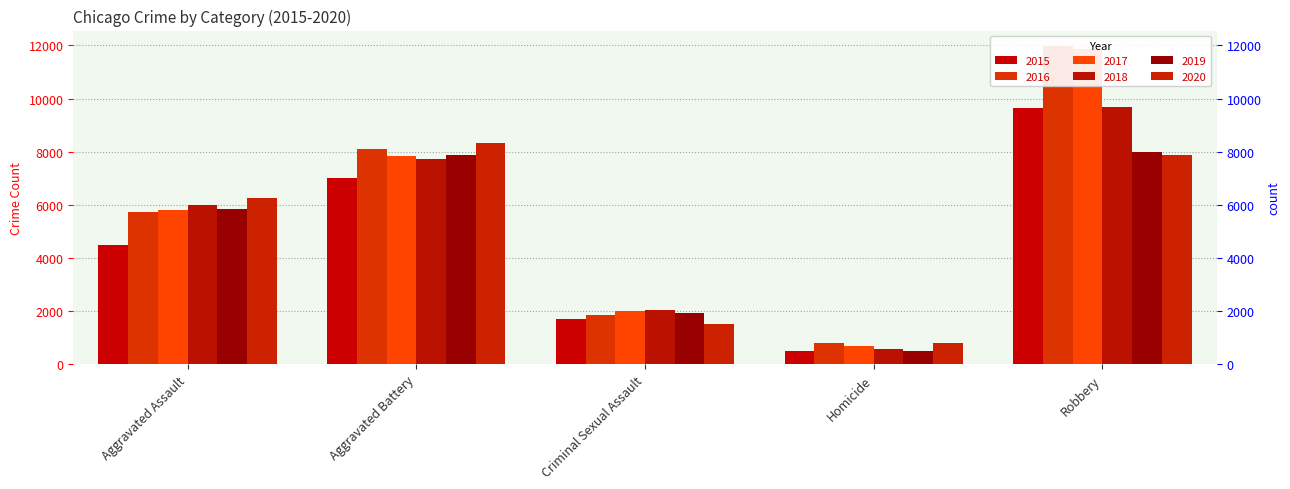

Reading left to right, extract all data points from this chart.

2015: Aggravated Assault=4480	Aggravated Battery=7018	Criminal Sexual Assault=1713	Homicide=496	Robbery=9638
2016: Aggravated Assault=5713	Aggravated Battery=8085	Criminal Sexual Assault=1870	Homicide=786	Robbery=11960
2017: Aggravated Assault=5793	Aggravated Battery=7845	Criminal Sexual Assault=1994	Homicide=672	Robbery=11881
2018: Aggravated Assault=6002	Aggravated Battery=7734	Criminal Sexual Assault=2054	Homicide=588	Robbery=9681
2019: Aggravated Assault=5842	Aggravated Battery=7858	Criminal Sexual Assault=1931	Homicide=499	Robbery=7995
2020: Aggravated Assault=6265	Aggravated Battery=8320	Criminal Sexual Assault=1505	Homicide=787	Robbery=7855